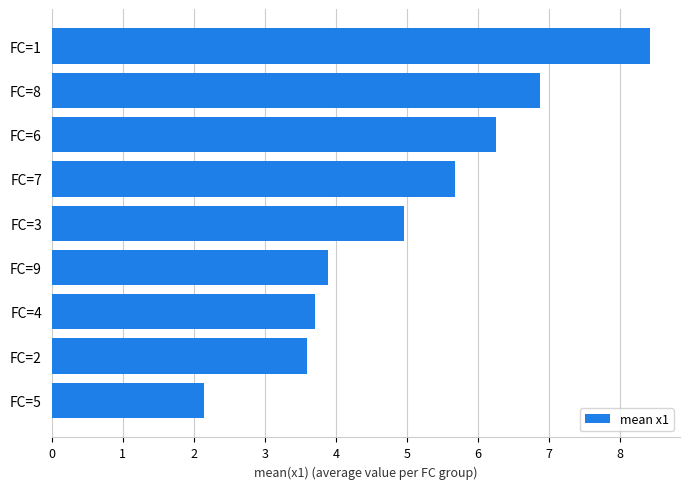

Where is the data nearest to the value 5?

FC=3